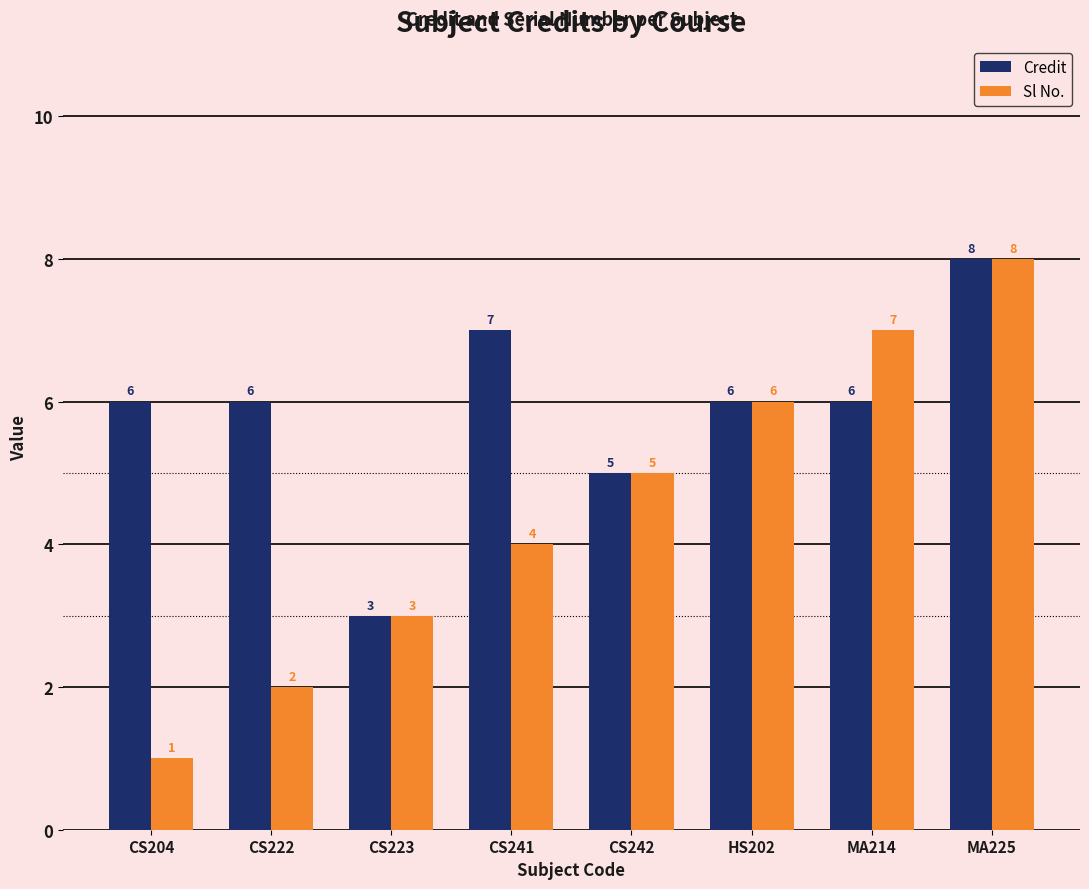

Count the number of categories in the chart.

8